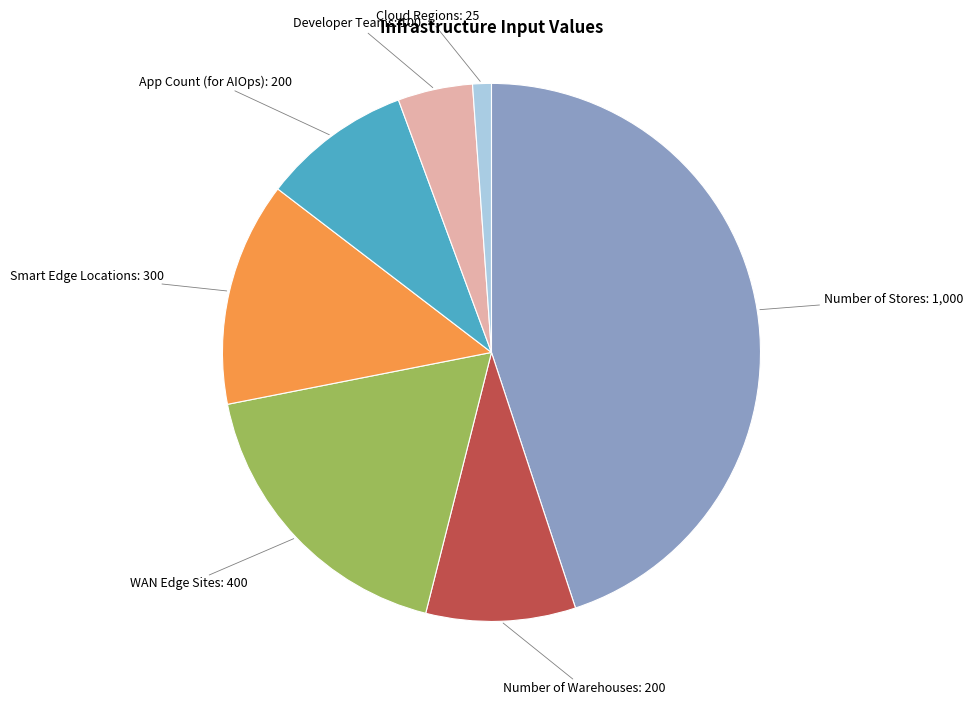

The WAN Edge Sites slice represents 18% of the pie. True or false?

True